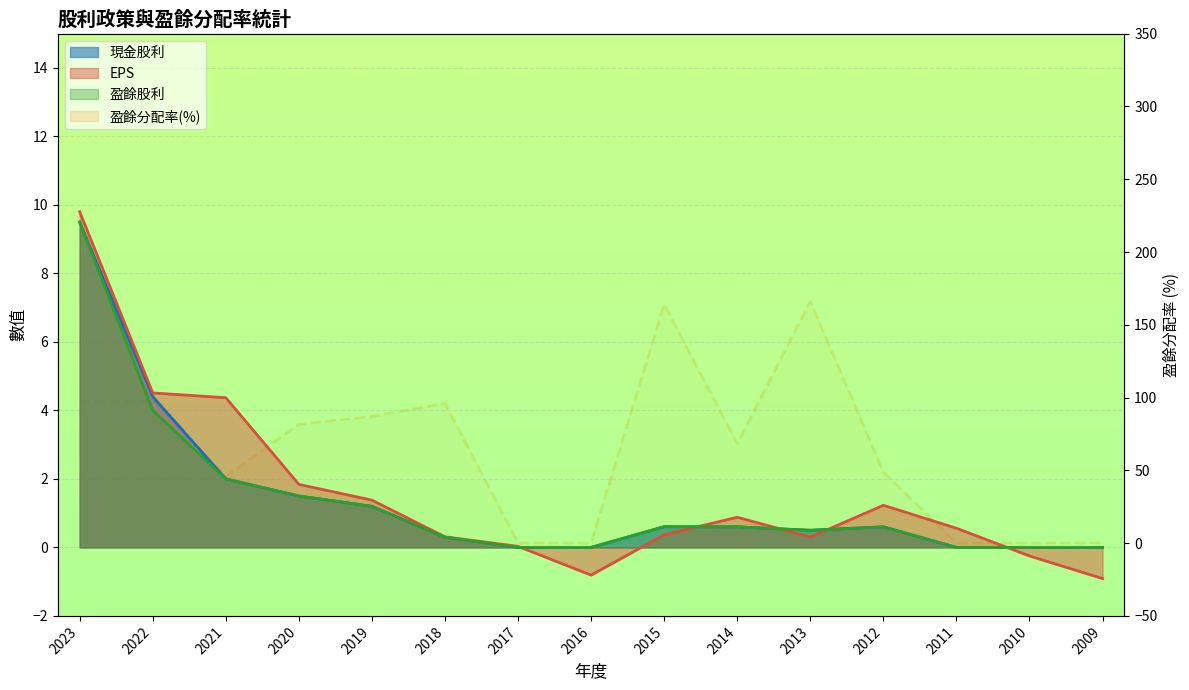

What is the sum of all values?

951.8